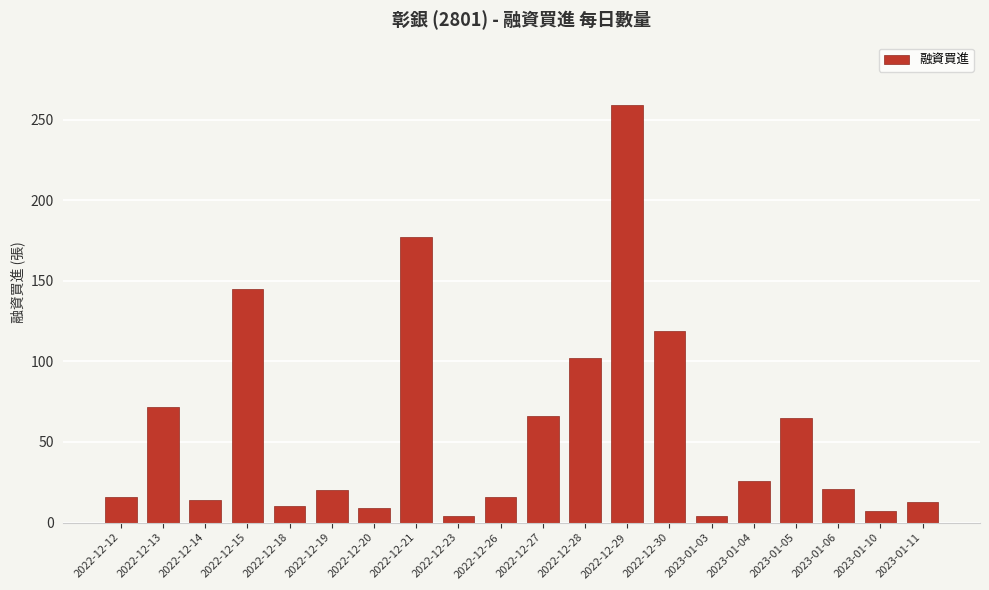

What is the label of the 14th bar from the left?

2022-12-30